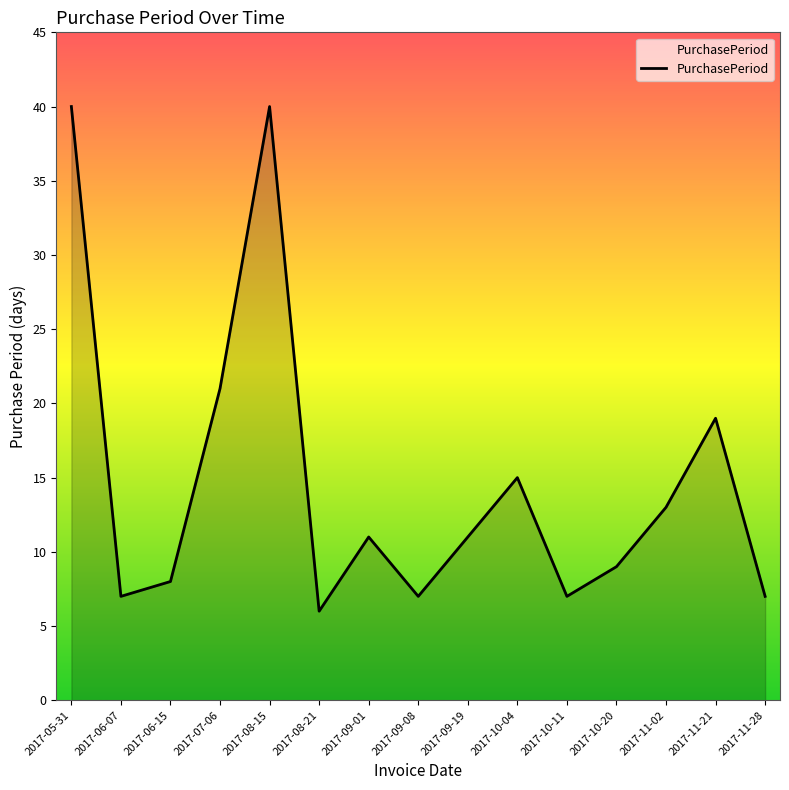

What position from the left is 2017-06-07?

2